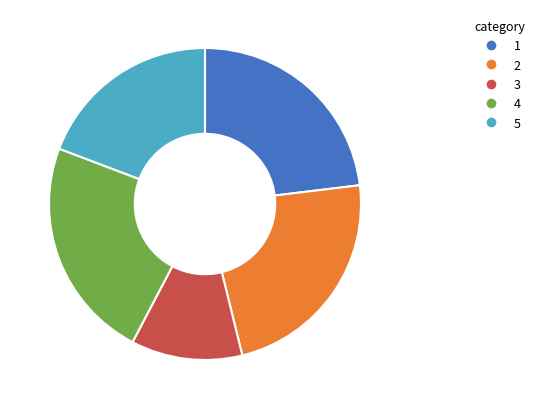

Count the number of slices in the pie.

5